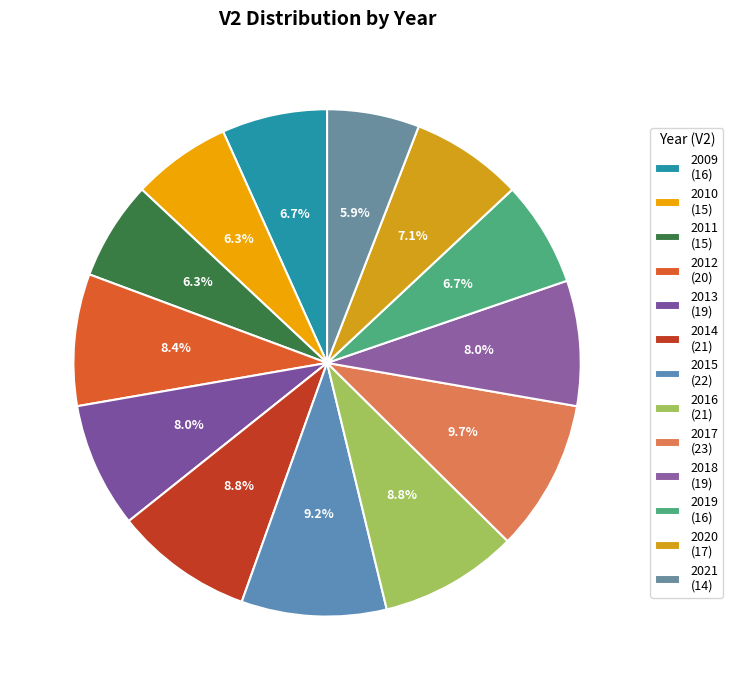

Between 2019 and 2018, which is larger?

2018